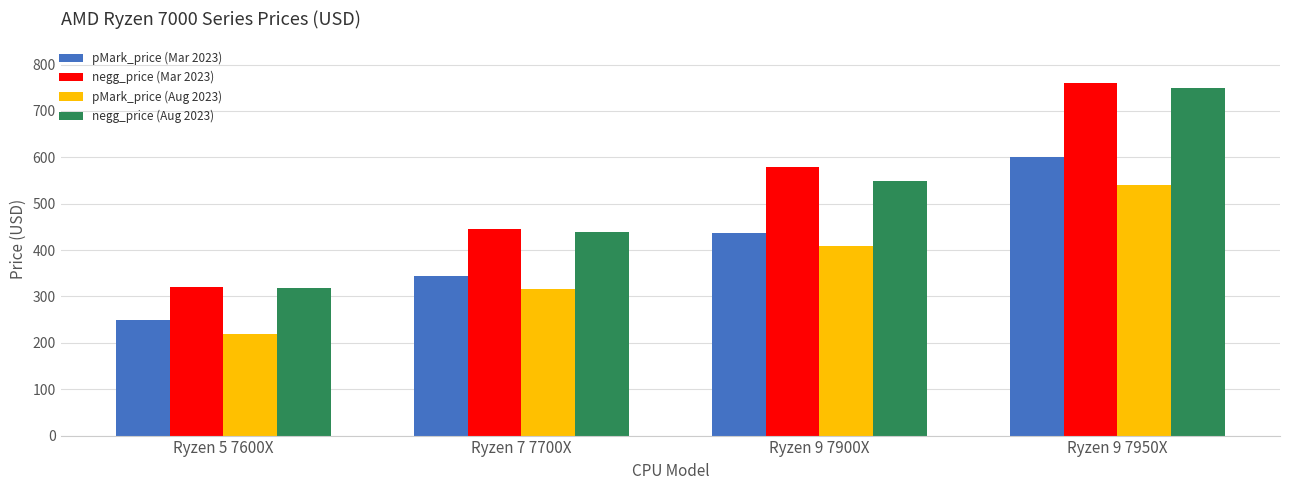

What is the difference between the highest and lowest values at Ryzen 5 7600X?

102.0